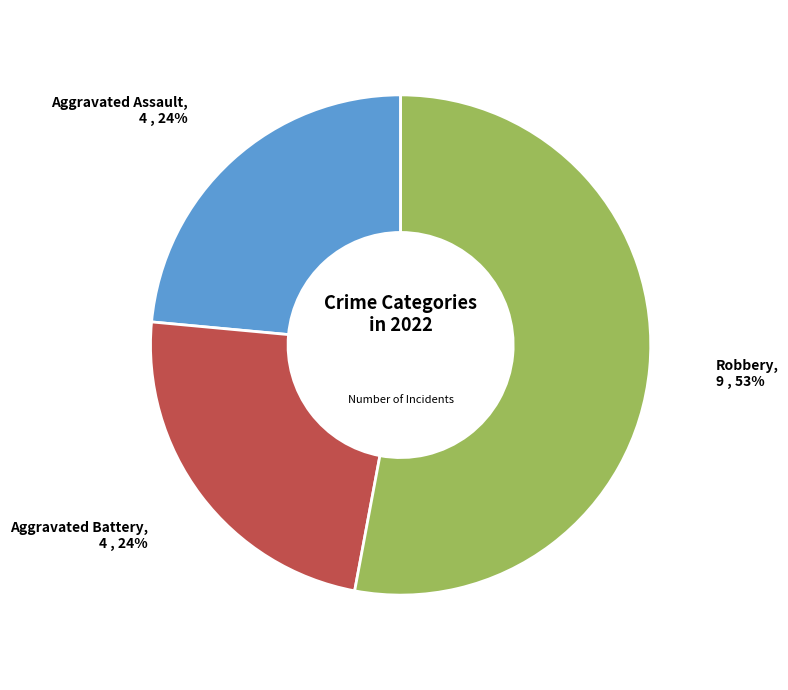

Which has a higher value, Robbery or Aggravated Assault?

Robbery